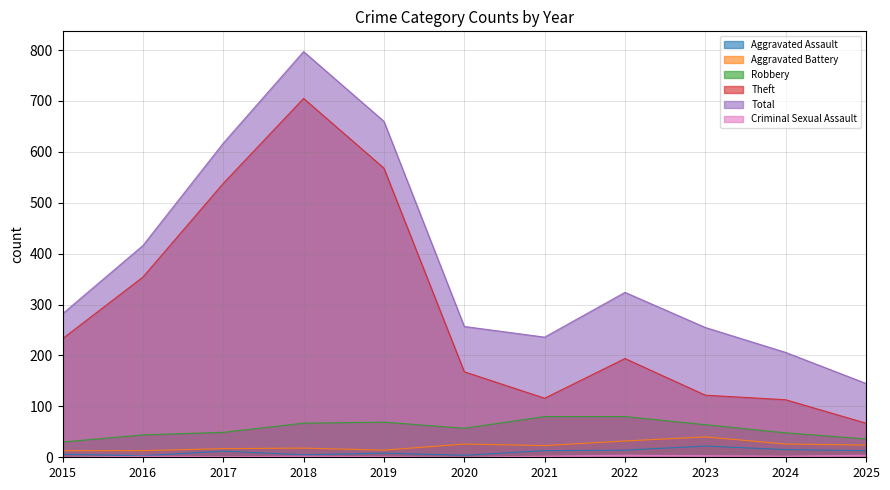

Reading left to right, what are all the values shown in this chart?

Aggravated Assault: 6	3	12	5	8	4	13	14	22	15	13
Aggravated Battery: 13	13	17	18	14	26	23	32	40	26	24
Robbery: 30	44	49	67	69	57	80	80	64	48	36
Theft: 233	354	538	705	568	168	116	194	122	113	67
Total: 282	416	617	797	660	257	236	324	255	206	145
Criminal Sexual Assault: 0	2	1	2	1	0	2	4	3	2	4